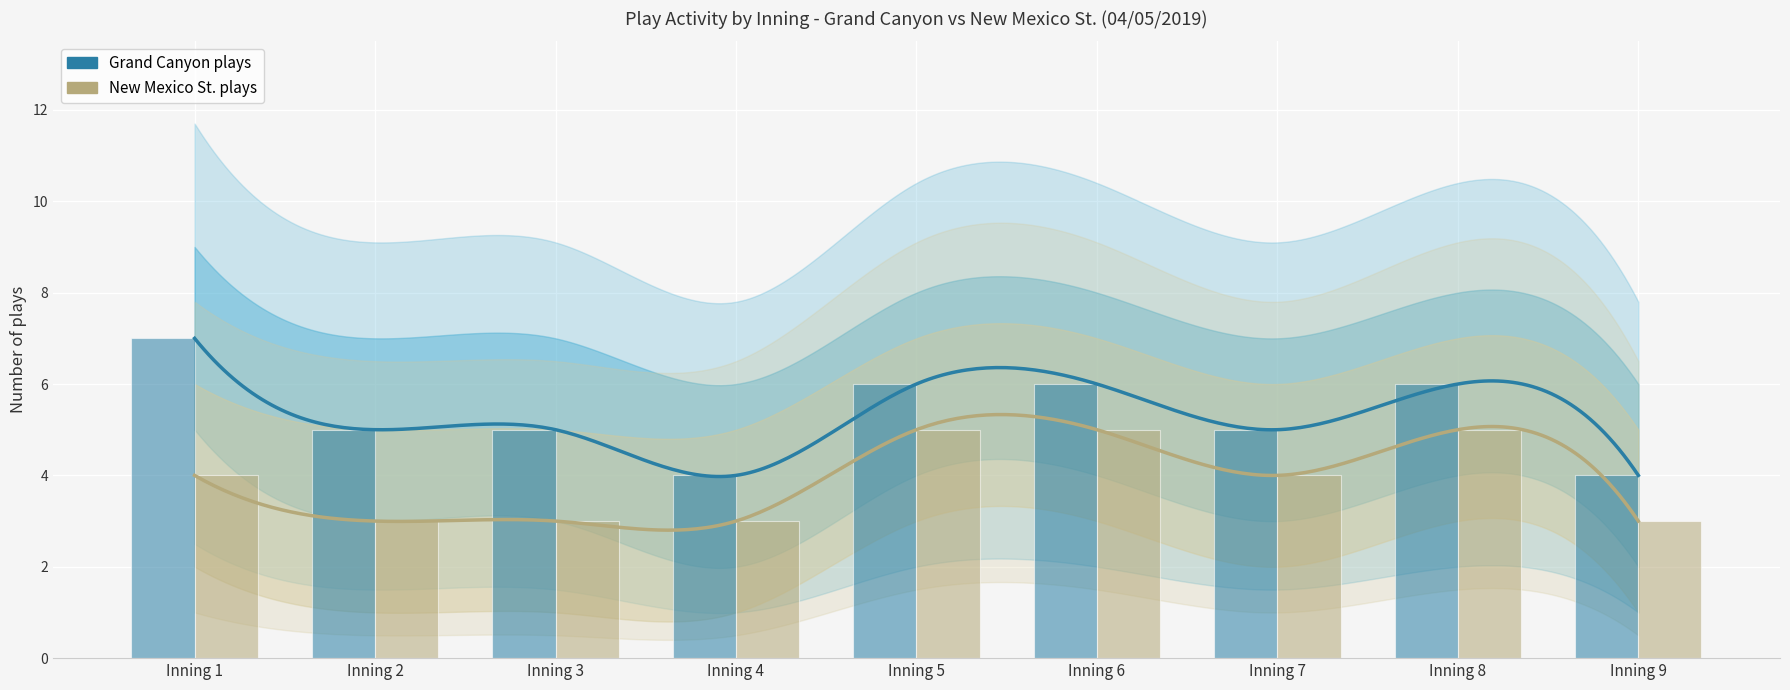

Is it true that New Mexico St. plays equals 5 at Inning 8?

True